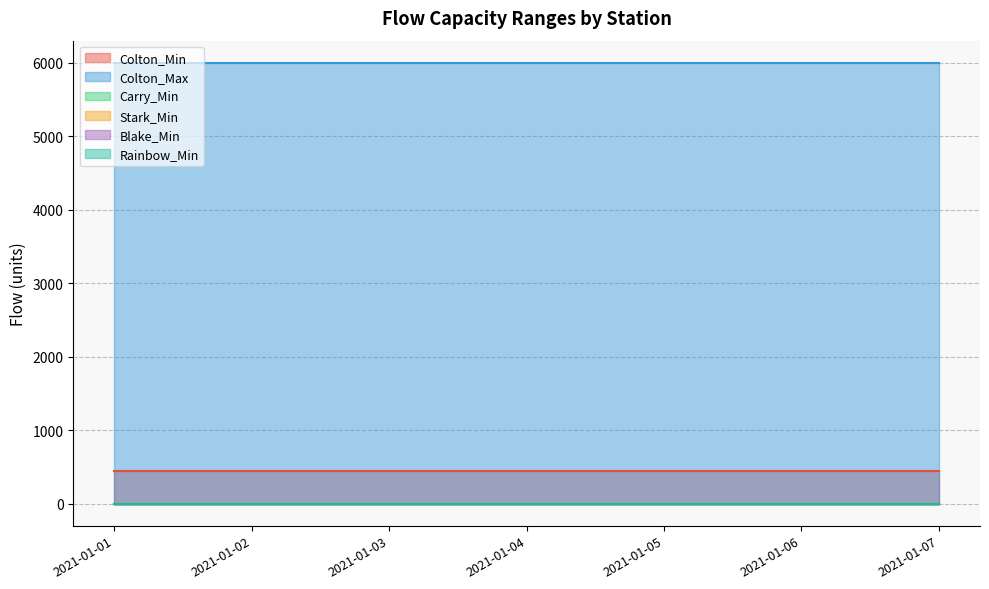

Is the value of Carry_Min at 2021-01-04 greater than the value of Colton_Max at 2021-01-06?

No